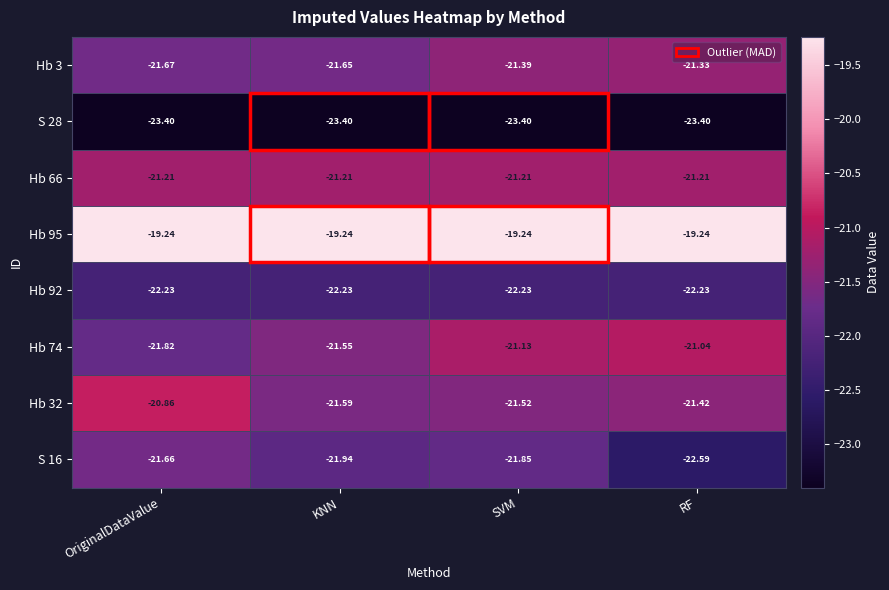

At which label does Hb 32 reach its peak?

OriginalDataValue